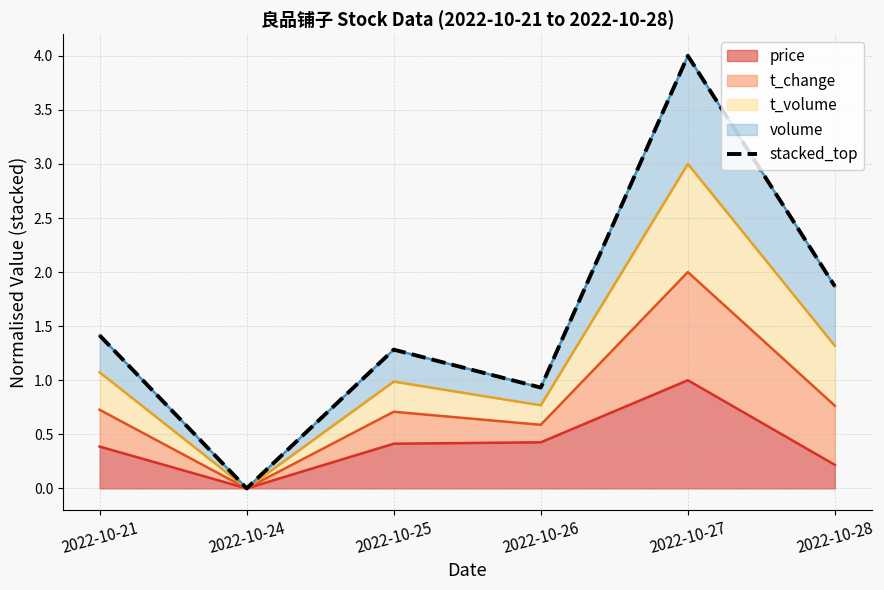

Which category has the lowest value across all series?

2022-10-24